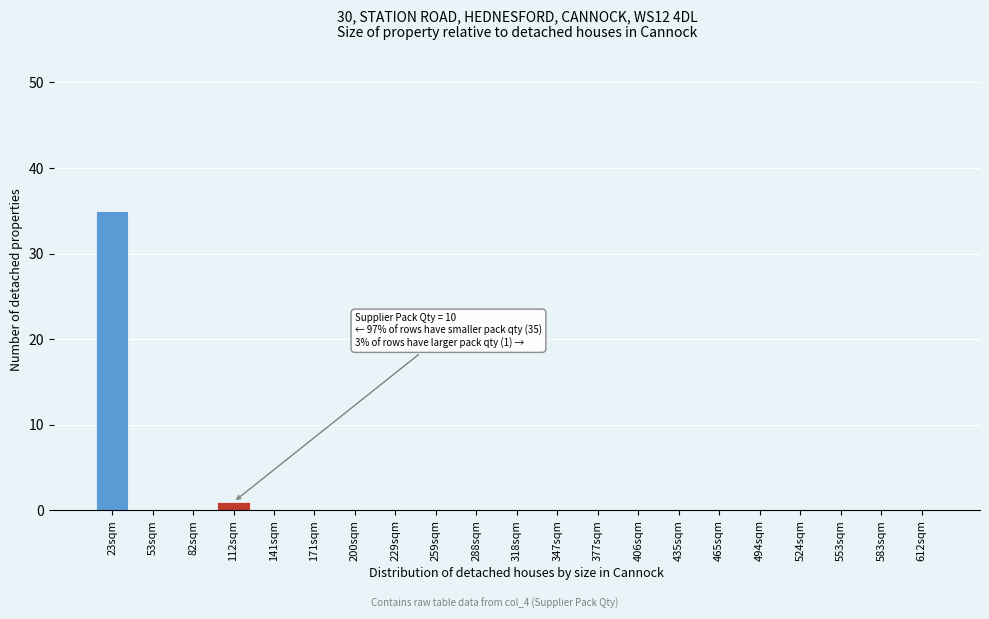

Reading right to left, transcribe all the data shown in this chart.

612sqm=0	583sqm=0	553sqm=0	524sqm=0	494sqm=0	465sqm=0	435sqm=0	406sqm=0	377sqm=0	347sqm=0	318sqm=0	288sqm=0	259sqm=0	229sqm=0	200sqm=0	171sqm=0	141sqm=0	112sqm=1	82sqm=0	53sqm=0	23sqm=35